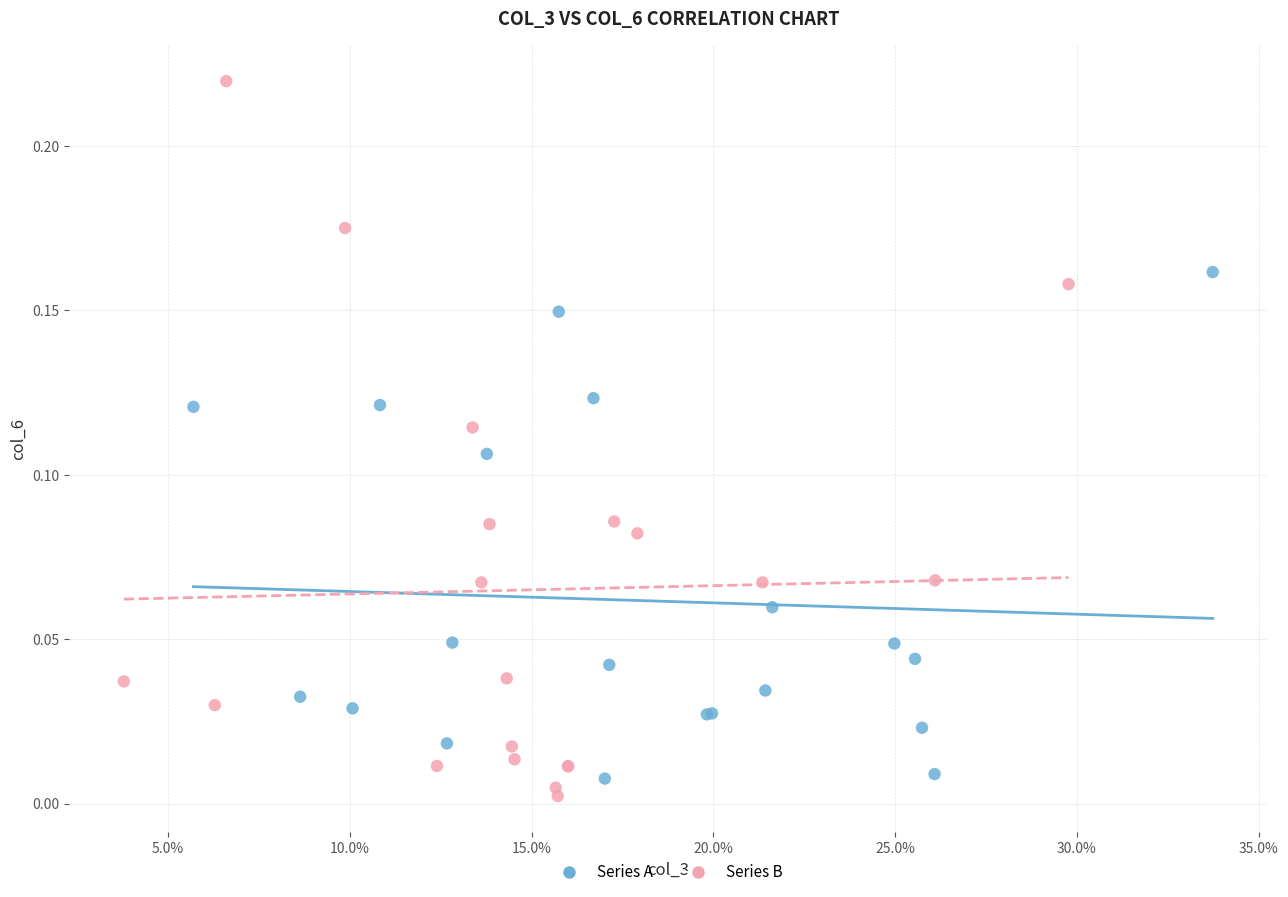

Which series has the widest spread of Y values?

Series B